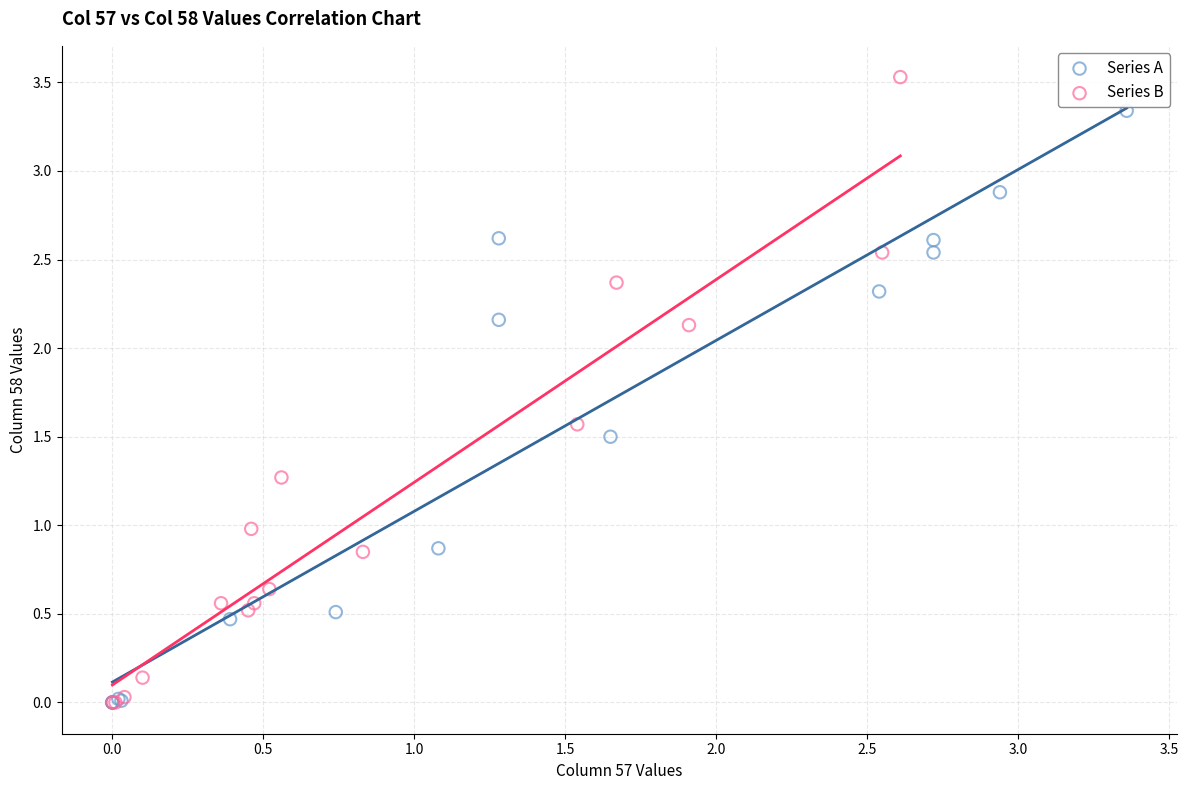

Which series reaches the maximum Y coordinate?

Series B